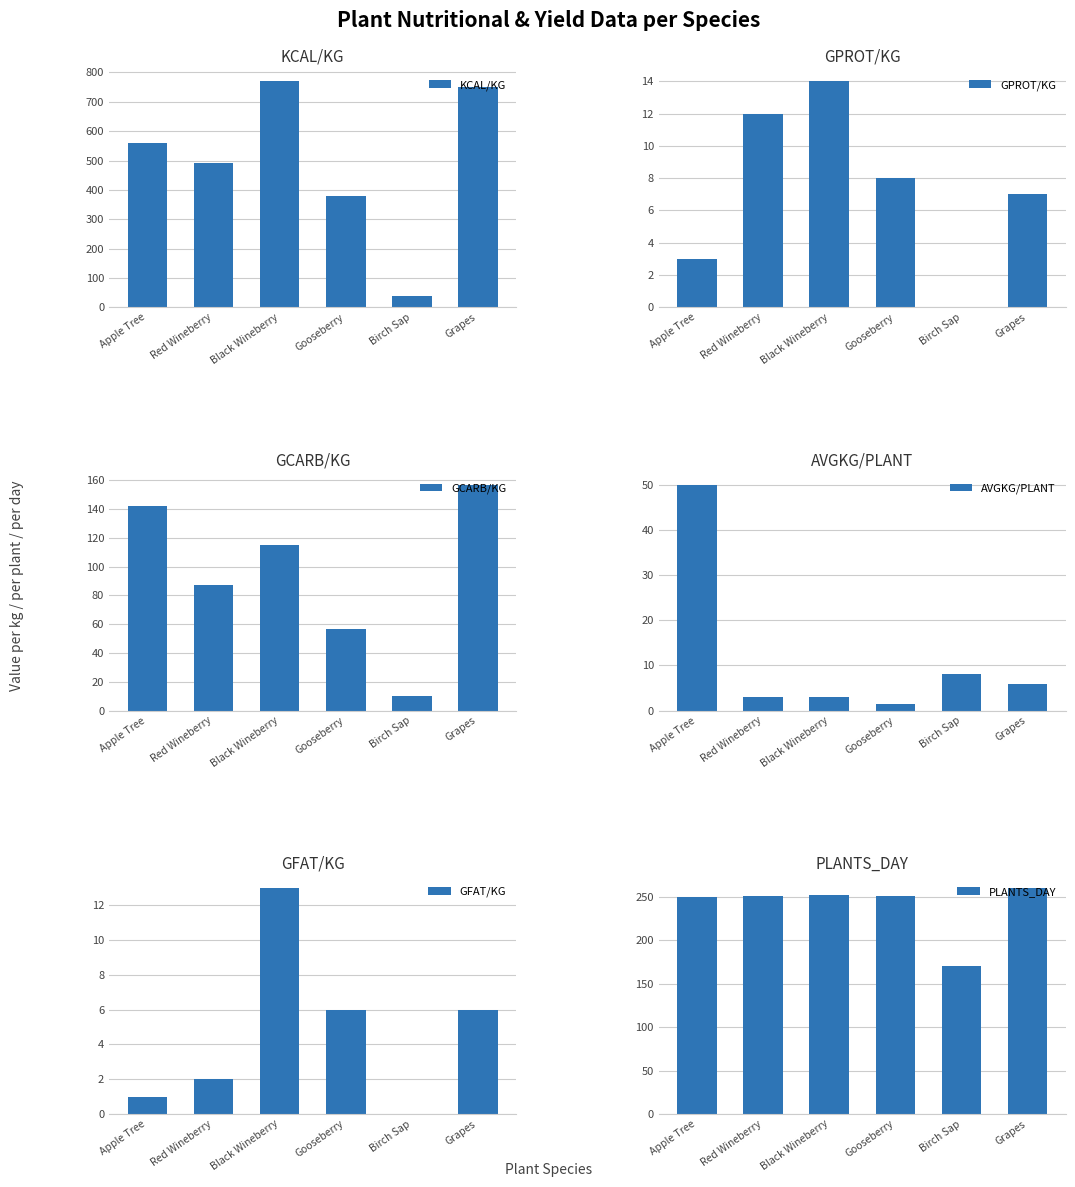

How many bars are there in each group?

6